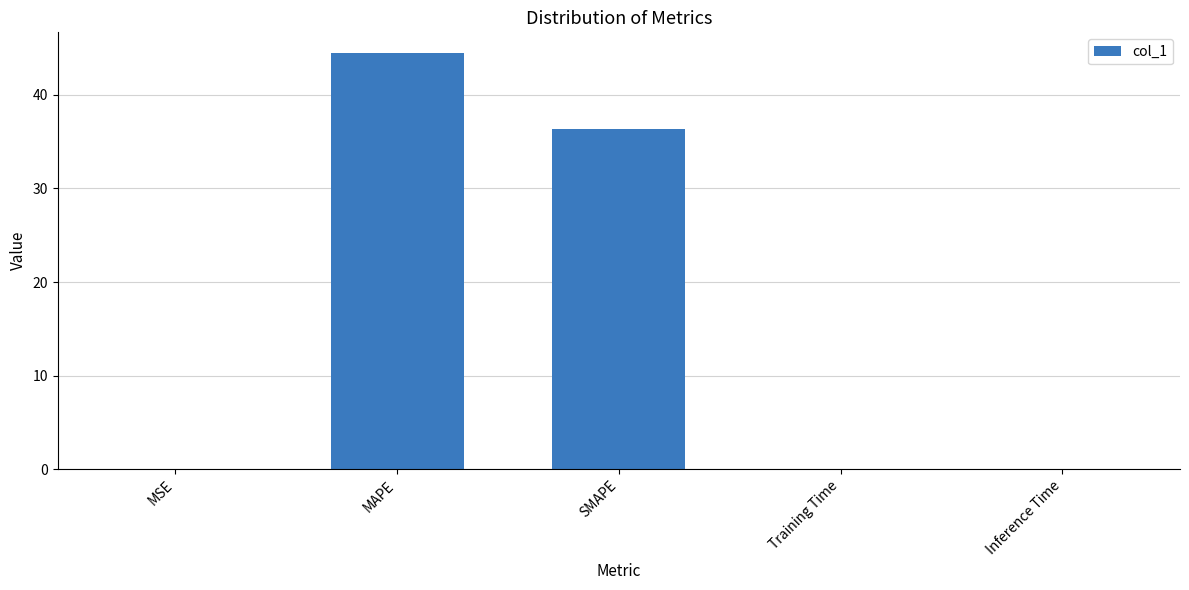

What value does the data have at MAPE?

44.5